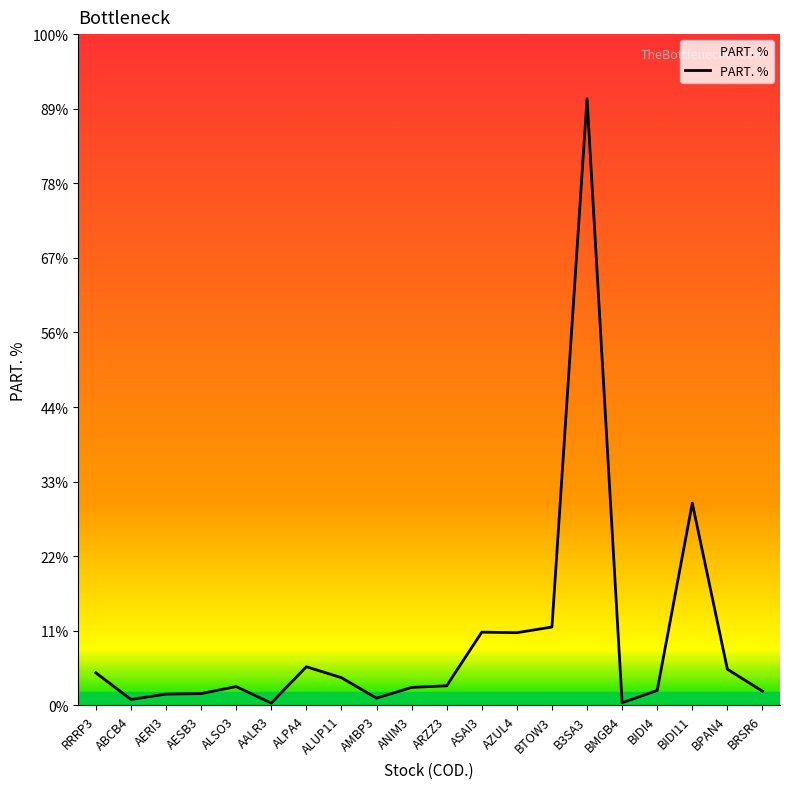

Is this an area chart (filled region under the line)?

No